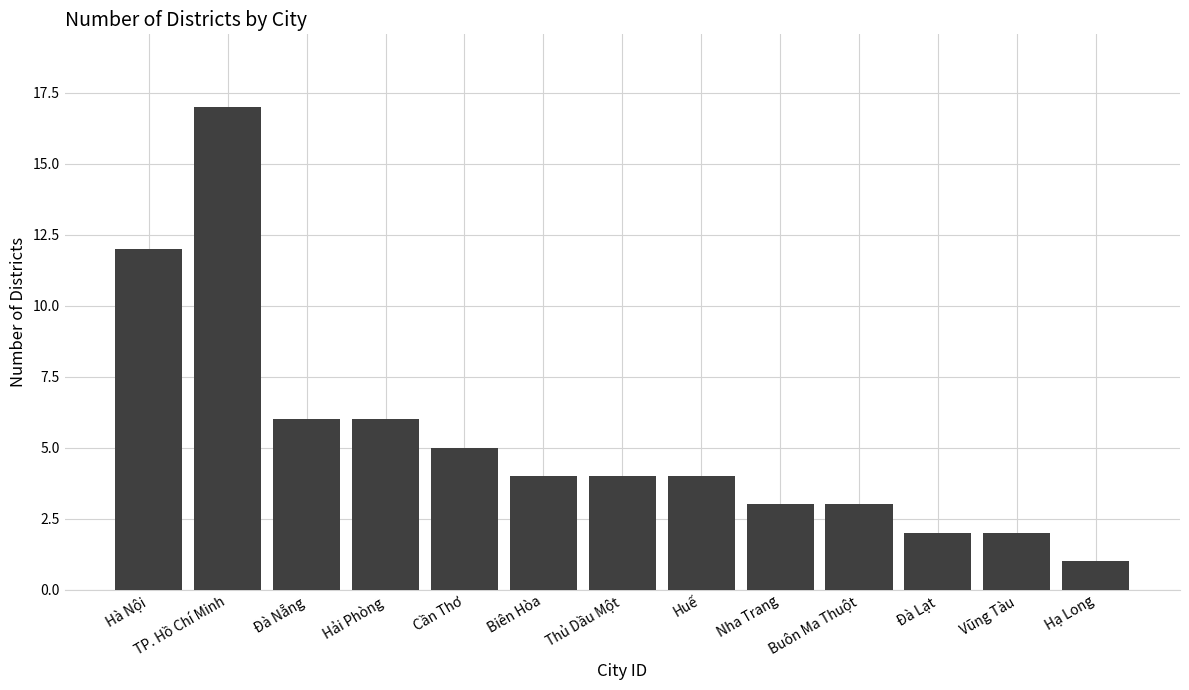

The value at Hà Nội is 12. True or false?

True